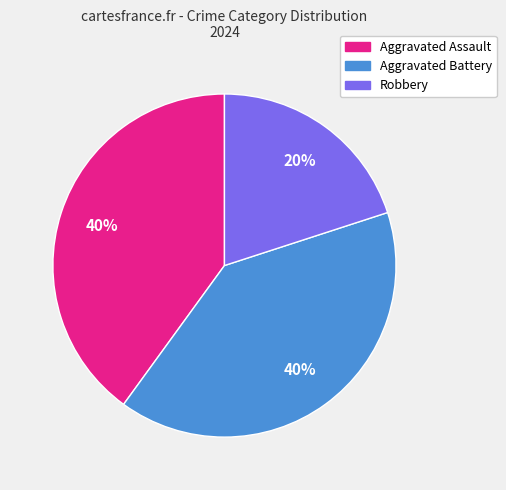

Does any single category account for the majority?

No